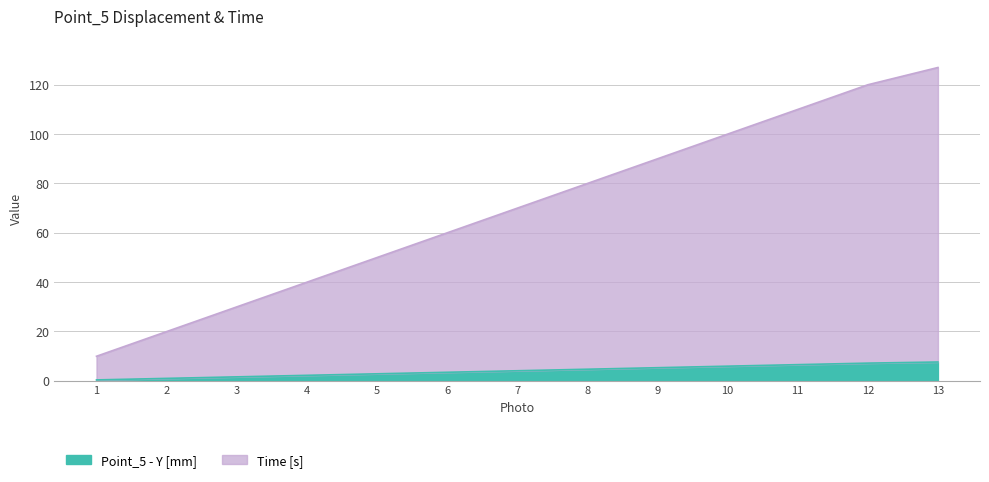

Read the Time [s] value at 4.

39.9